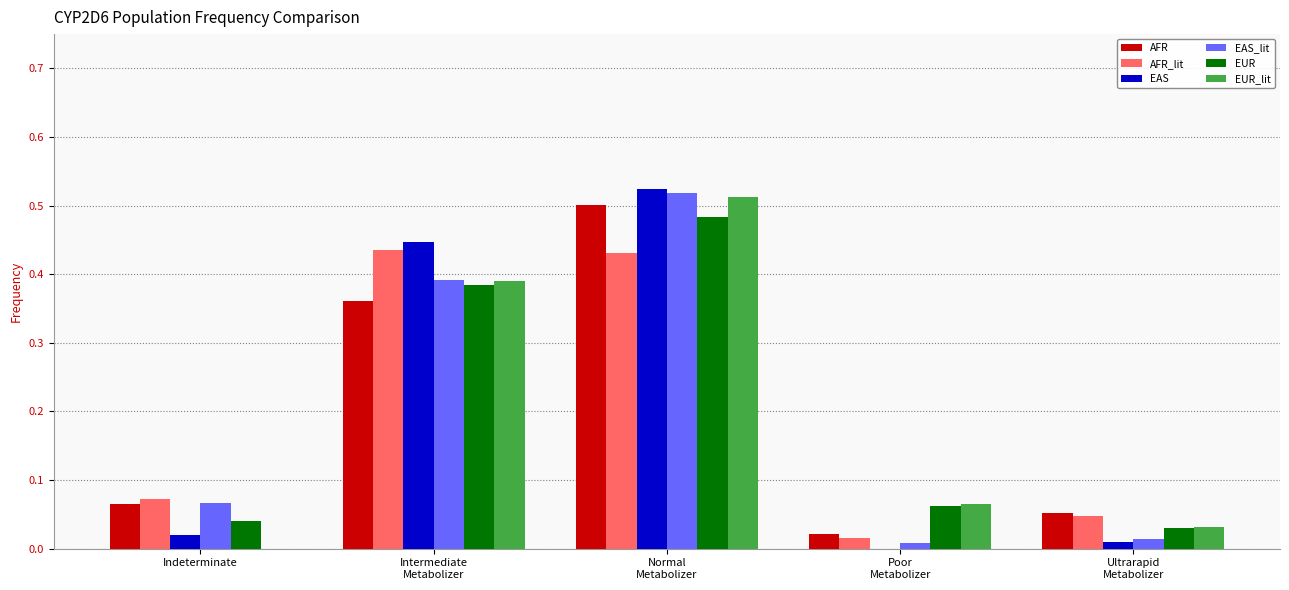

At which category is the sum across all series the highest?

Normal
Metabolizer